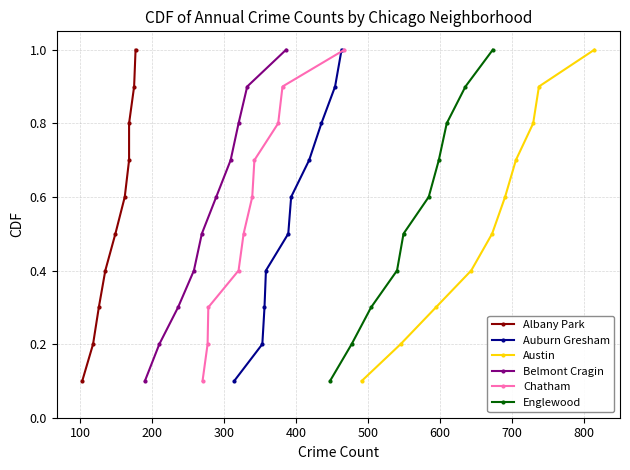

Is the value of Auburn Gresham at 500 greater than the value of Belmont Cragin at 600?

No